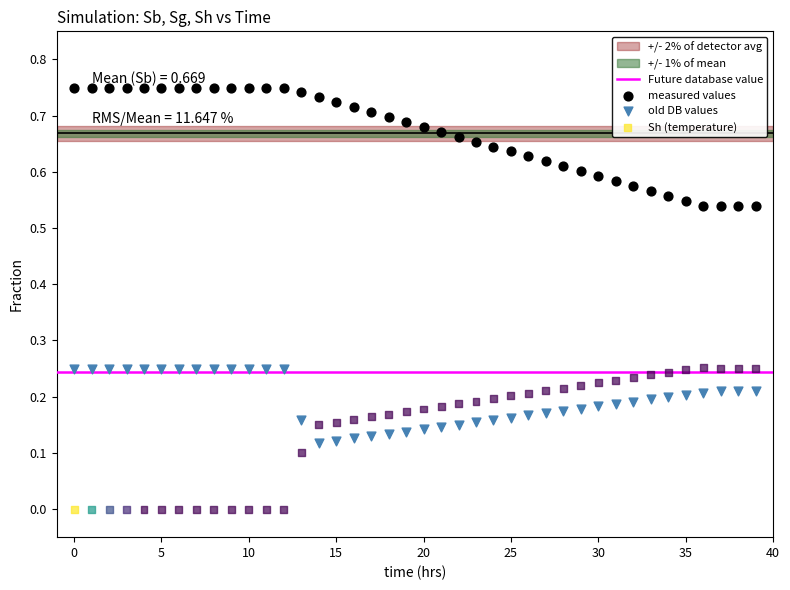

Which series contains the highest Y value?

measured values